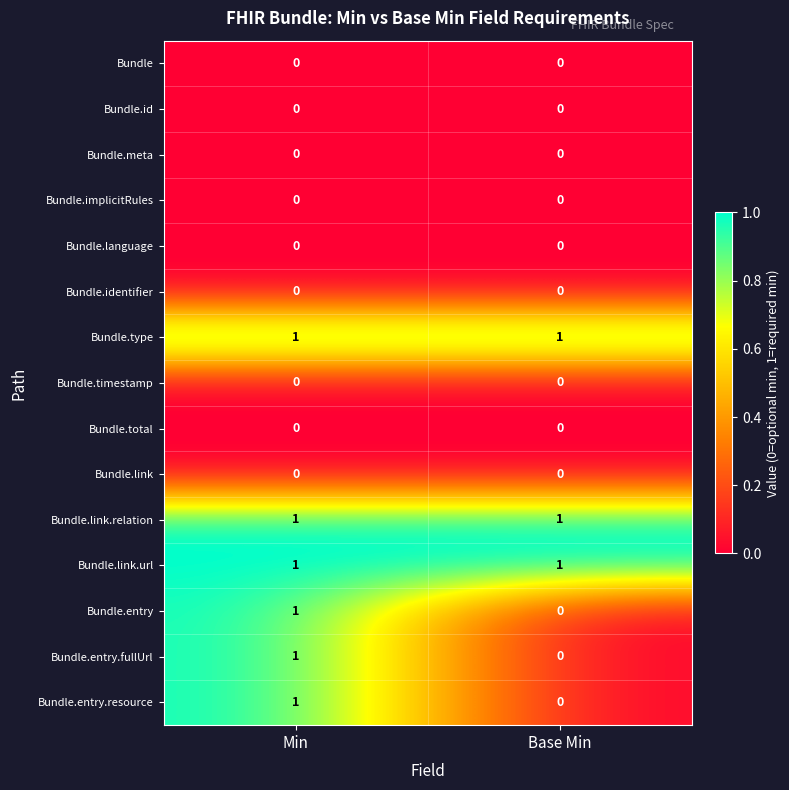

Reading left to right, what are all the values shown in this chart?

Bundle: Min=0	Base Min=0
Bundle.id: Min=0	Base Min=0
Bundle.meta: Min=0	Base Min=0
Bundle.implicitRules: Min=0	Base Min=0
Bundle.language: Min=0	Base Min=0
Bundle.identifier: Min=0	Base Min=0
Bundle.type: Min=1	Base Min=1
Bundle.timestamp: Min=0	Base Min=0
Bundle.total: Min=0	Base Min=0
Bundle.link: Min=0	Base Min=0
Bundle.link.relation: Min=1	Base Min=1
Bundle.link.url: Min=1	Base Min=1
Bundle.entry: Min=1	Base Min=0
Bundle.entry.fullUrl: Min=1	Base Min=0
Bundle.entry.resource: Min=1	Base Min=0